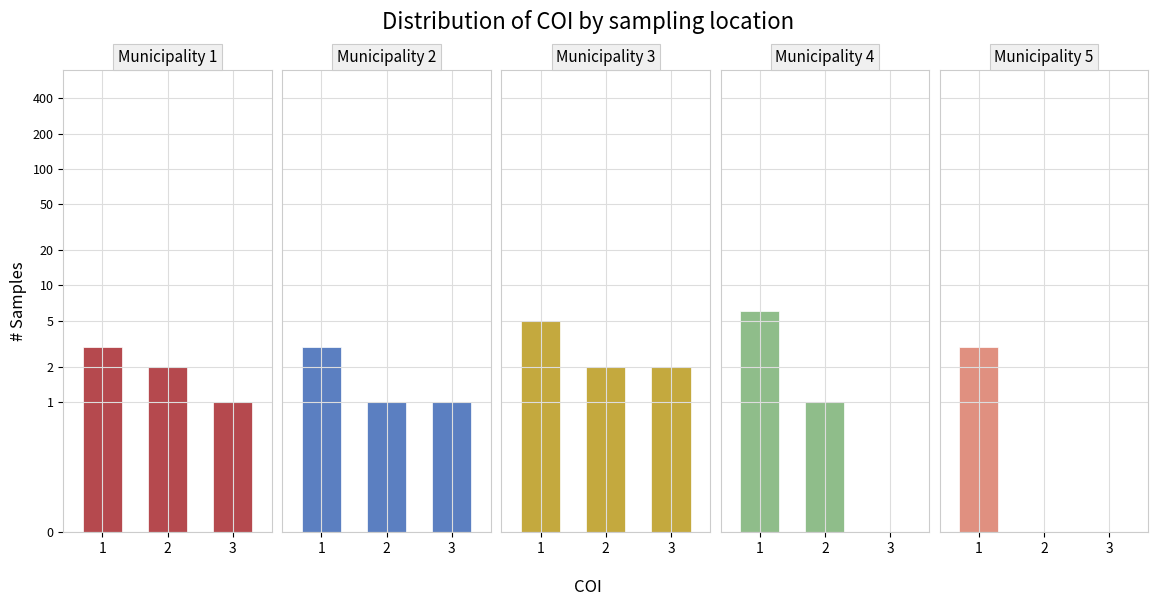

What is the value of the Municipality 4 bar at the 1st from the left?

6